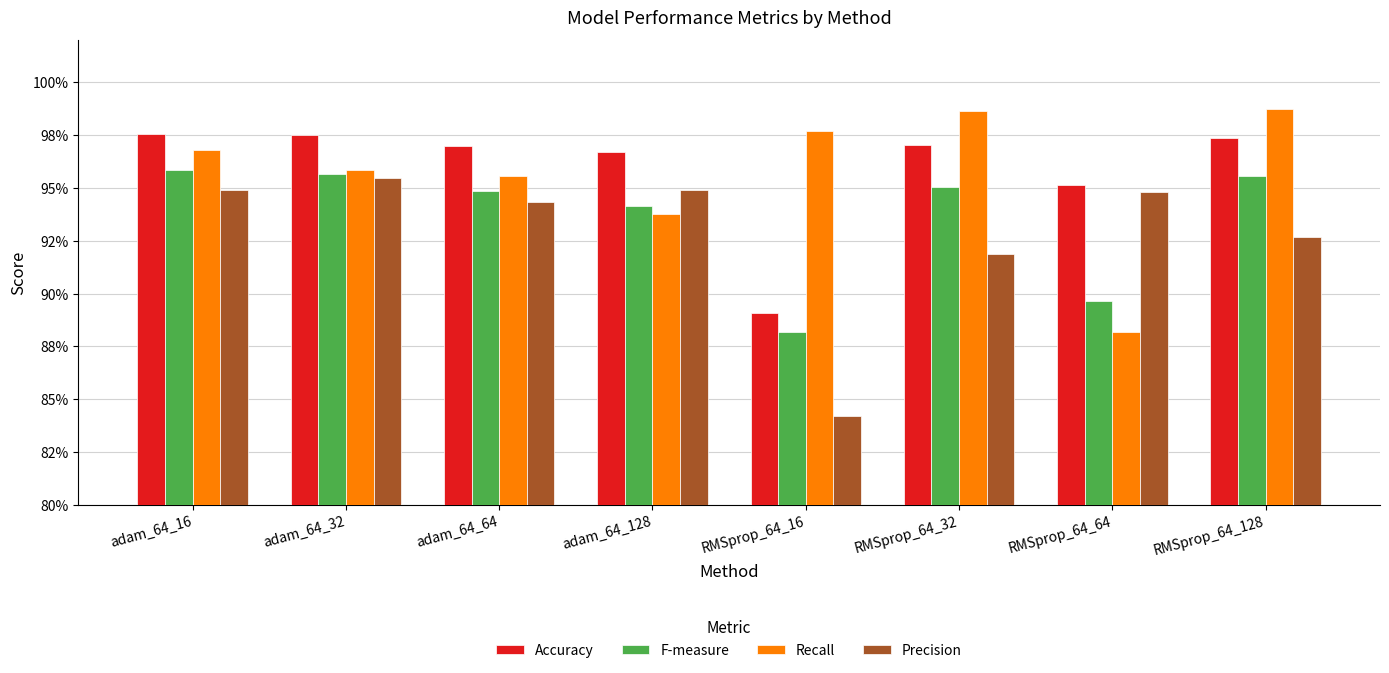

The Precision series shows 0.9 at adam_64_16. True or false?

True